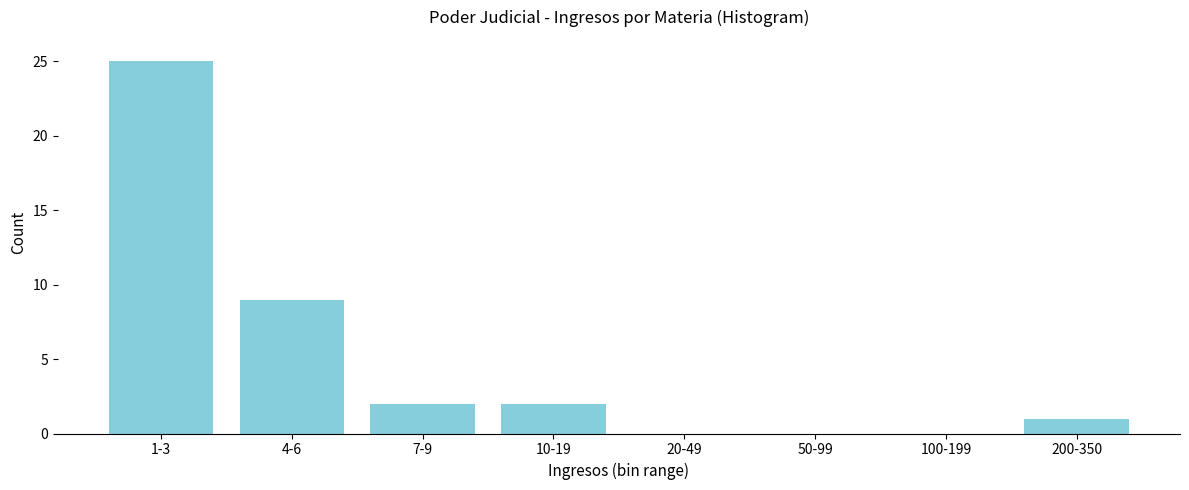

Reading left to right, transcribe all the data shown in this chart.

1-3=25	4-6=9	7-9=2	10-19=2	20-49=0	50-99=0	100-199=0	200-350=1